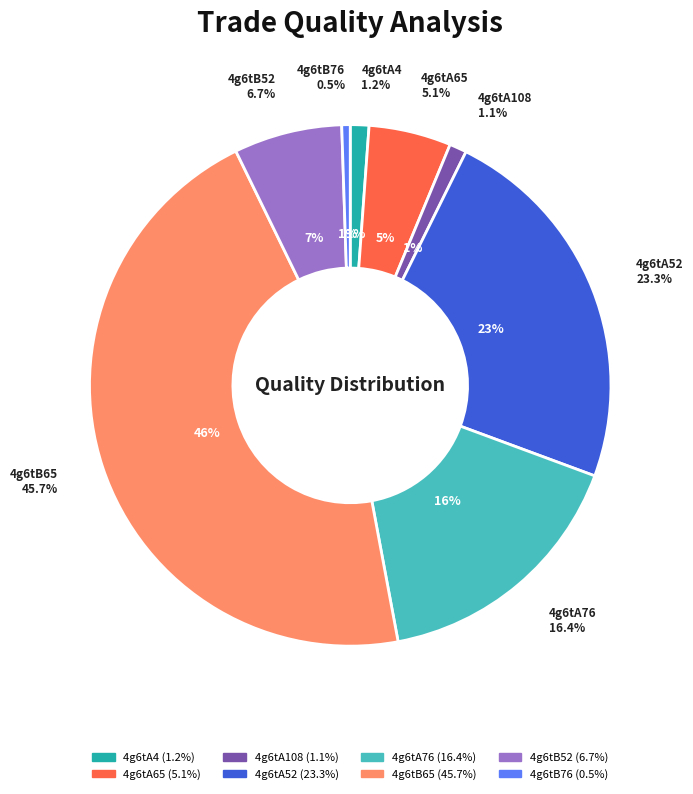

What is the total percentage of 4g6tB76 and 4g6tA65?

5.6%